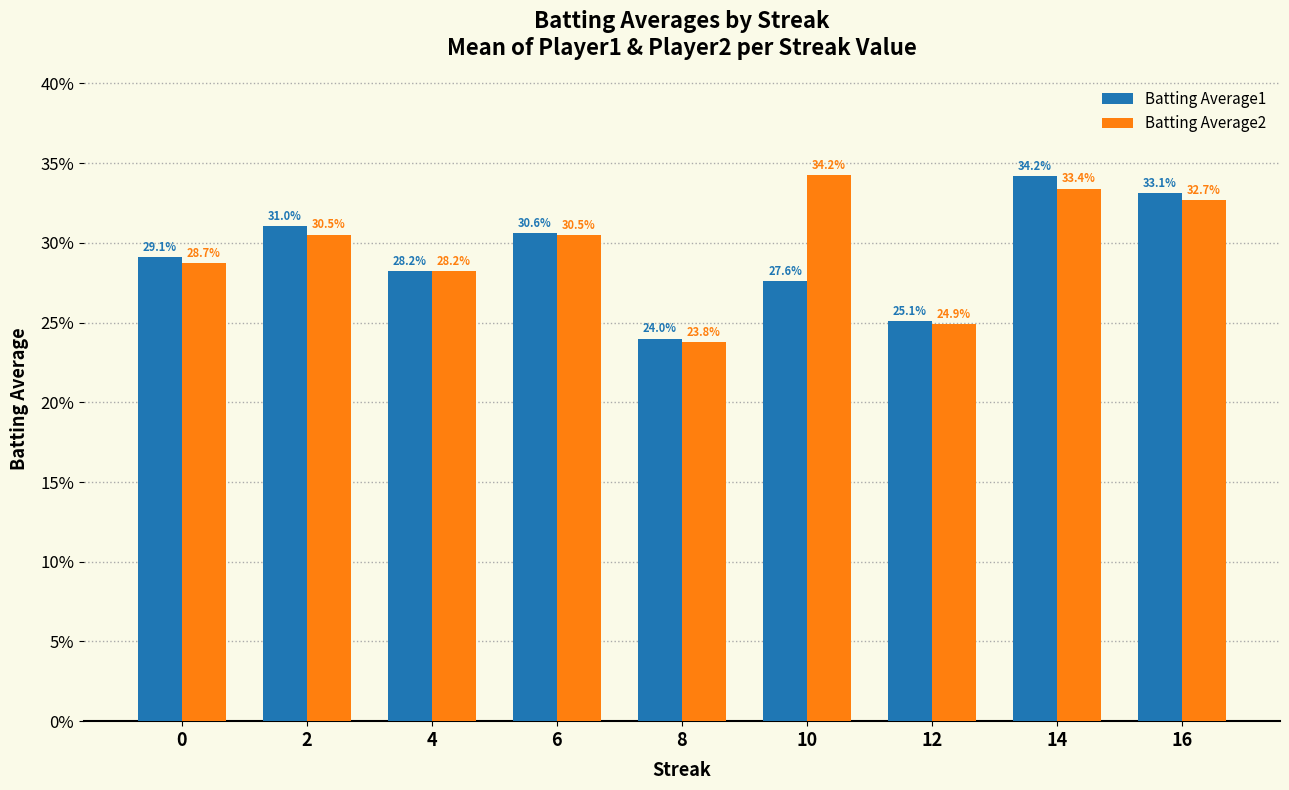

What are all the series names shown in the legend?

Batting Average1, Batting Average2